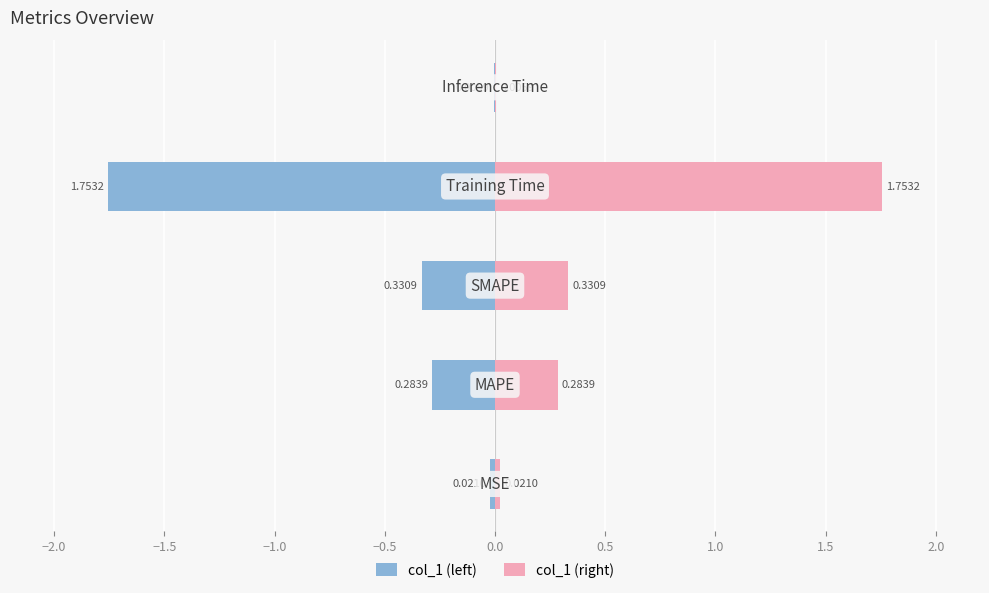

What is the value of the col_1 (left) bar at the 4th from the left?

-1.8